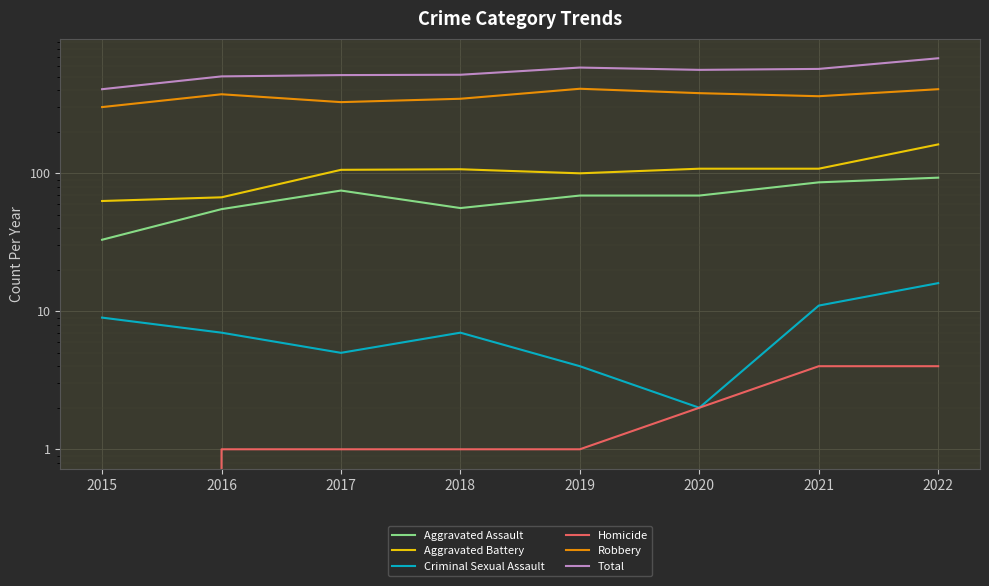

What is the difference between the maximum and second lowest values in the Criminal Sexual Assault series?

12